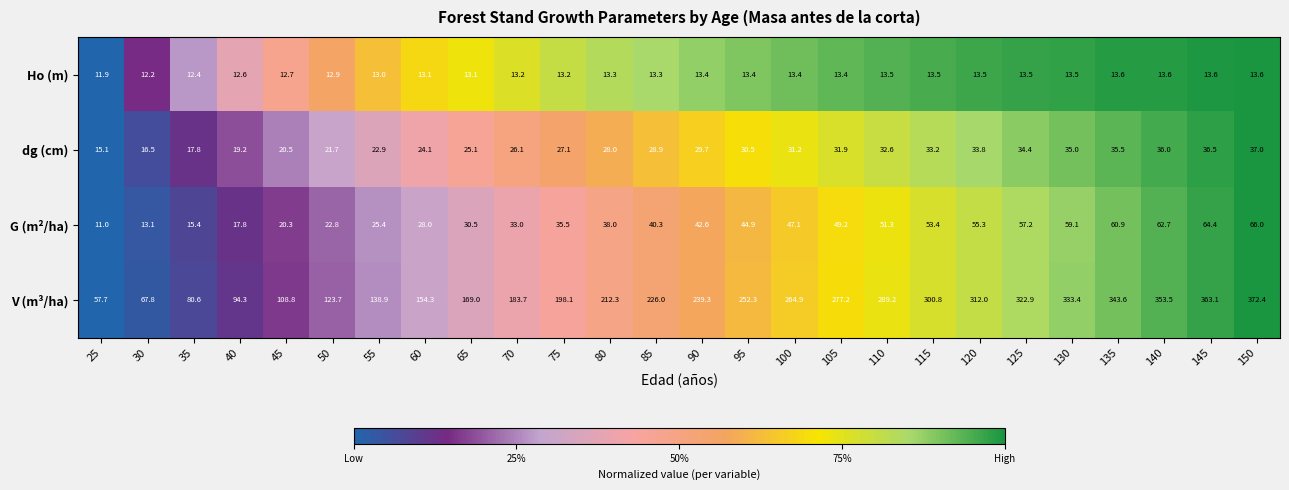

Read the V (m³/ha) value at 30.

67.8